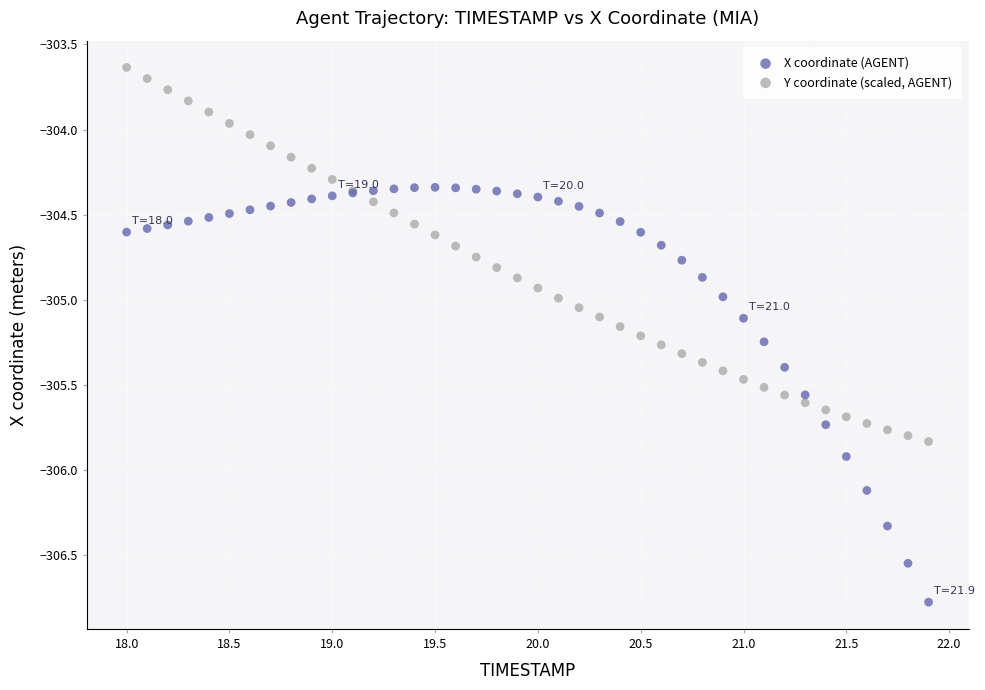

Which series has the widest spread of Y values?

X coordinate (AGENT)